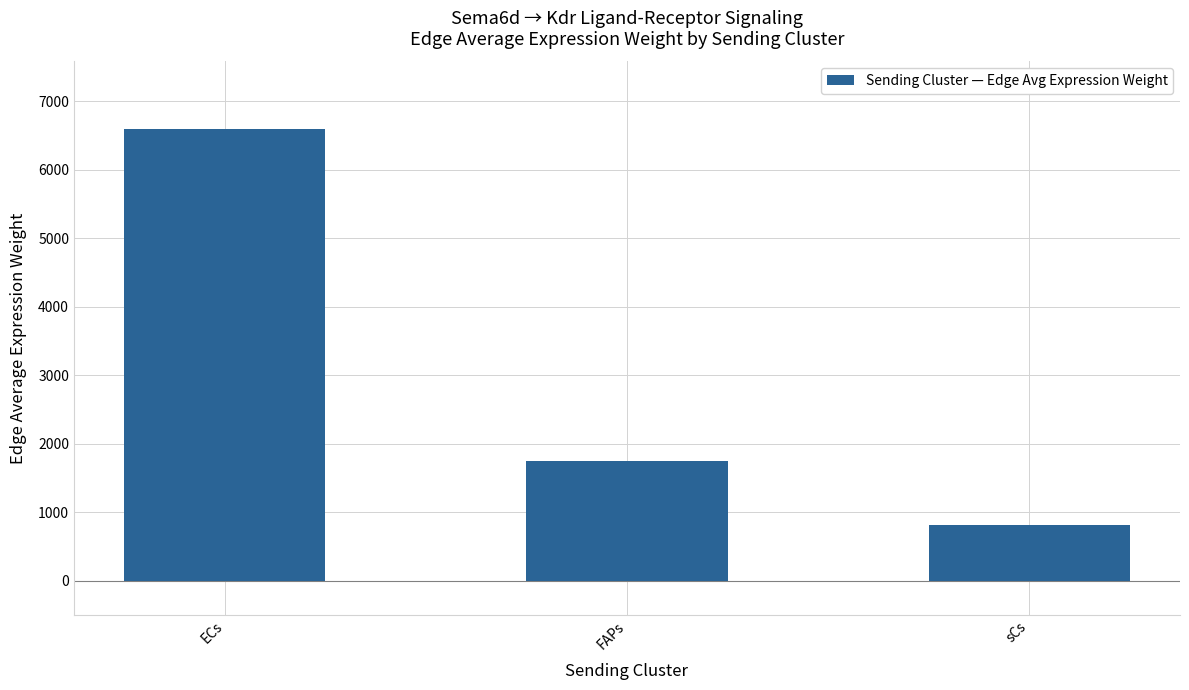

Reading right to left, list all the values displayed in this chart.

813.4	1742.8	6592.0